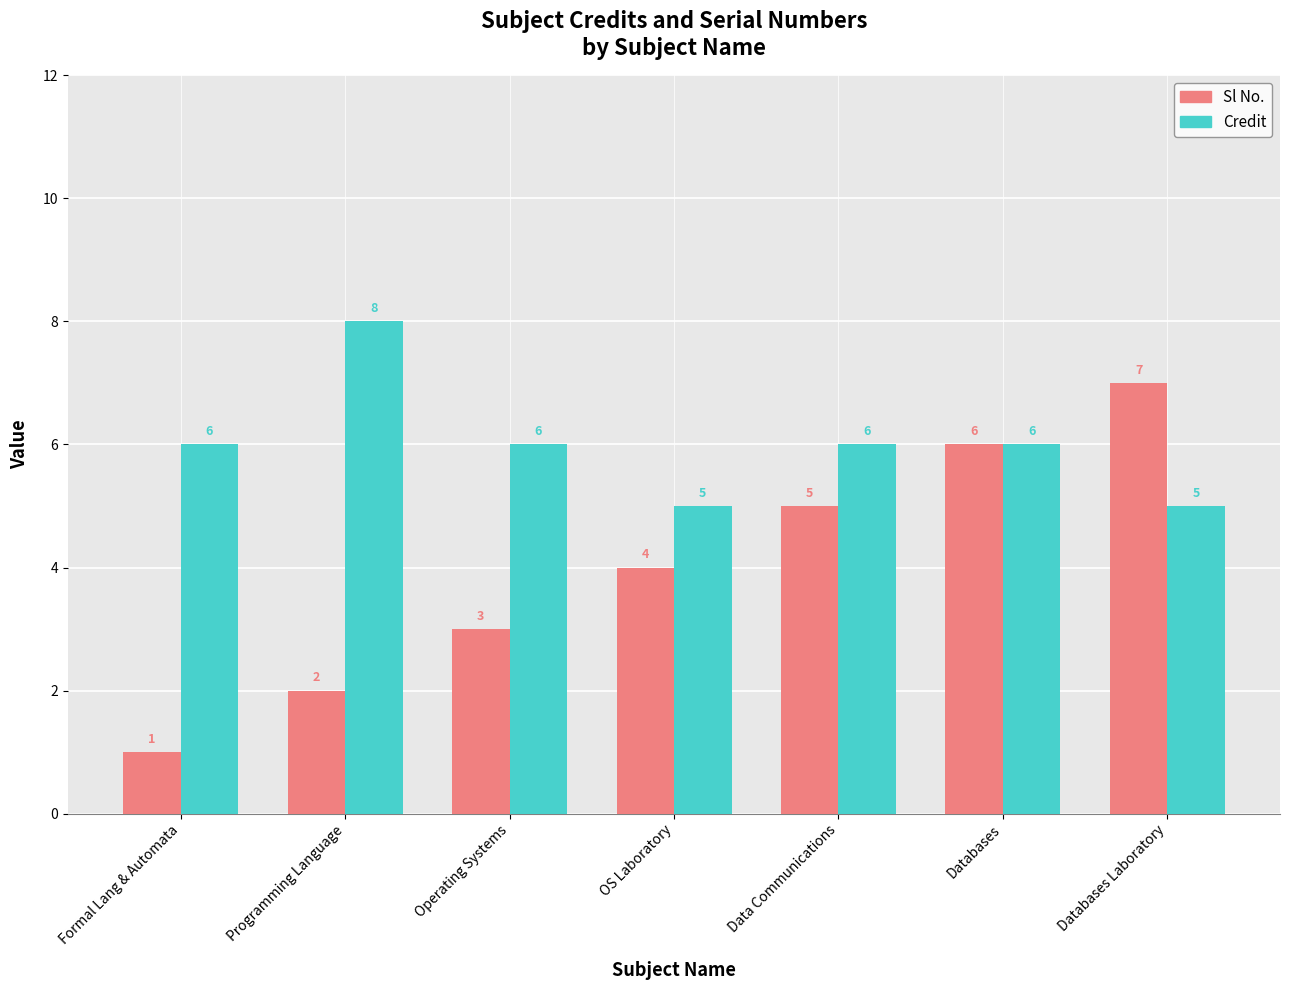

What is the value of the Sl No. bar at the 2nd from the left?

2